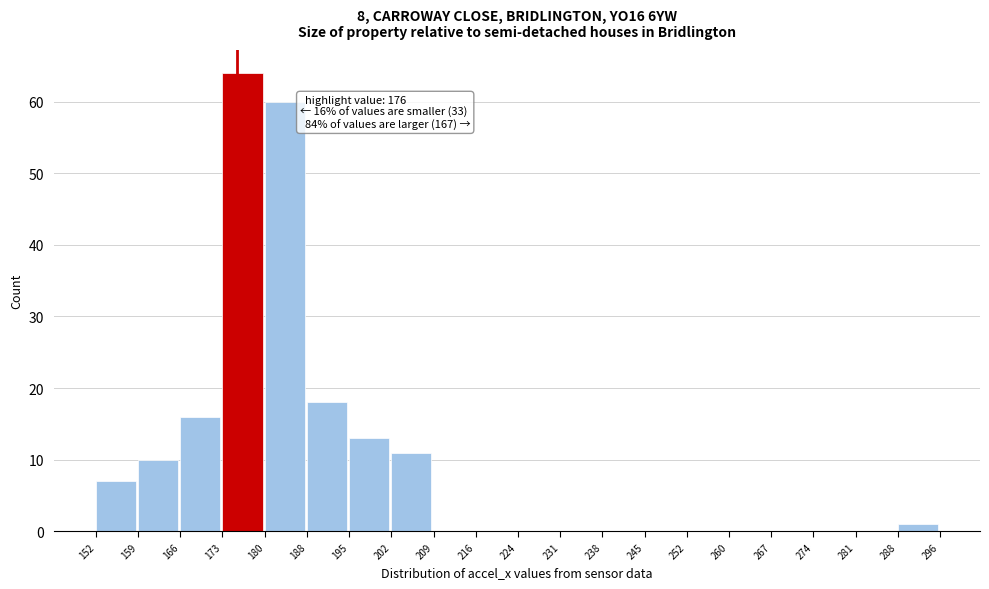

Over which range of the x-axis is the bar tallest?

173 to 180